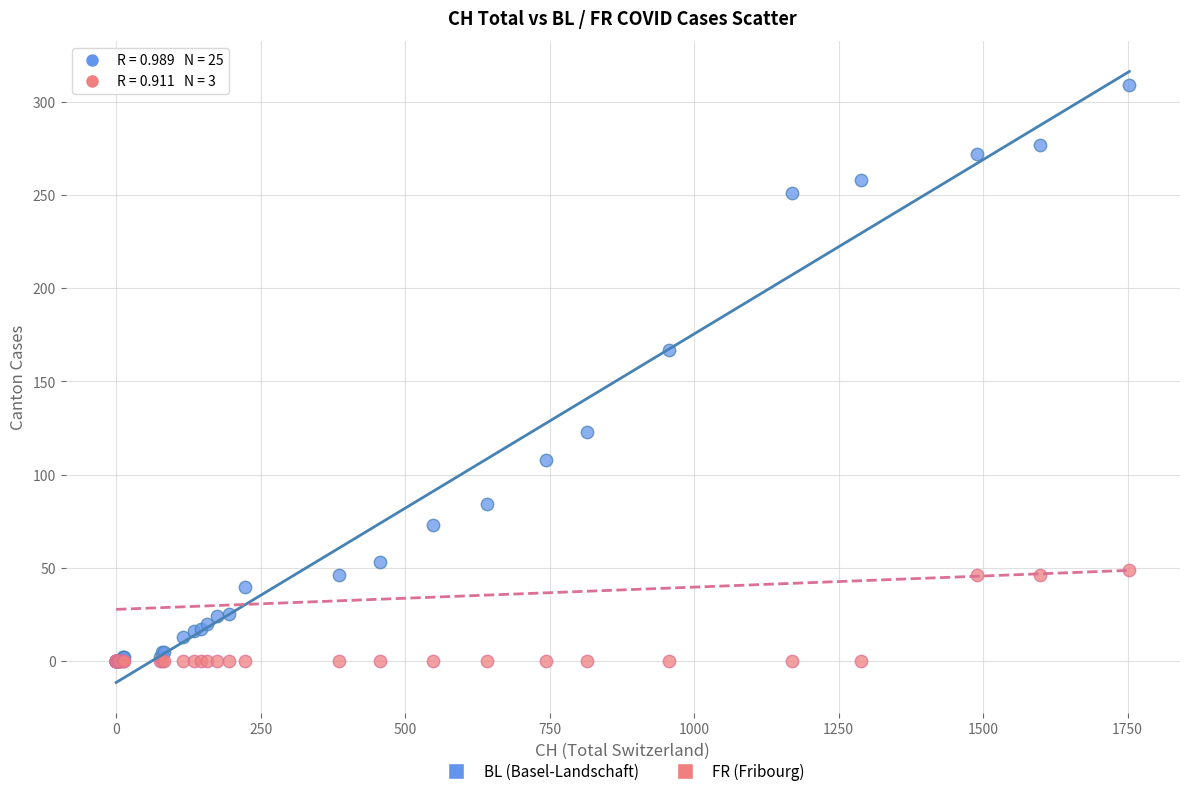

Which series has the largest Y range (max minus min)?

BL (Basel-Landschaft)